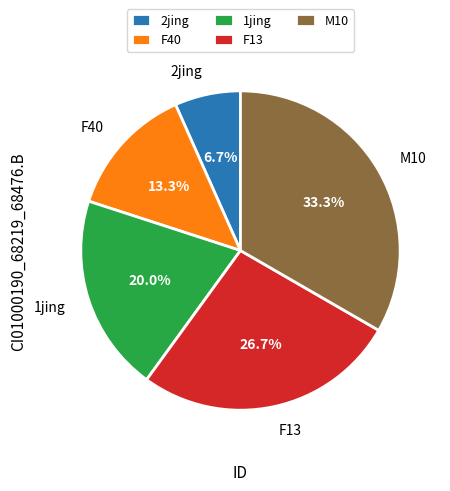

Combined, do 2jing and F40 account for over 50%?

No